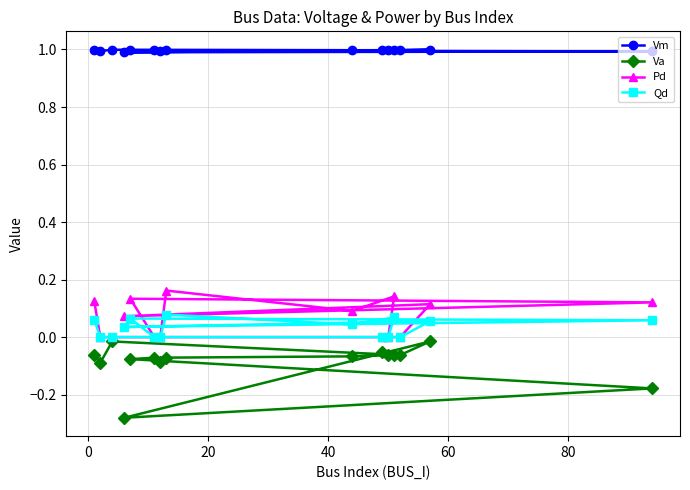

Which series has the widest spread of values?

Va